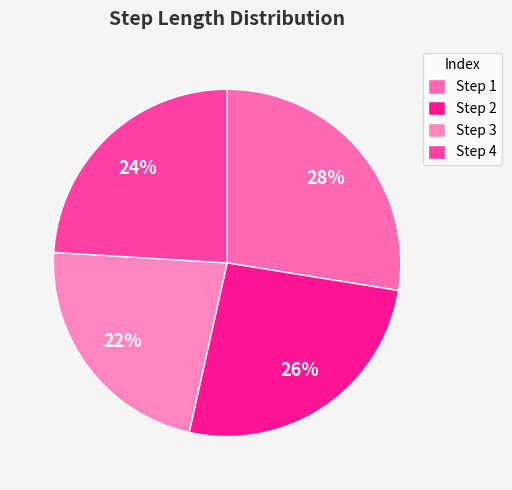

How many slices are in this pie chart?

4